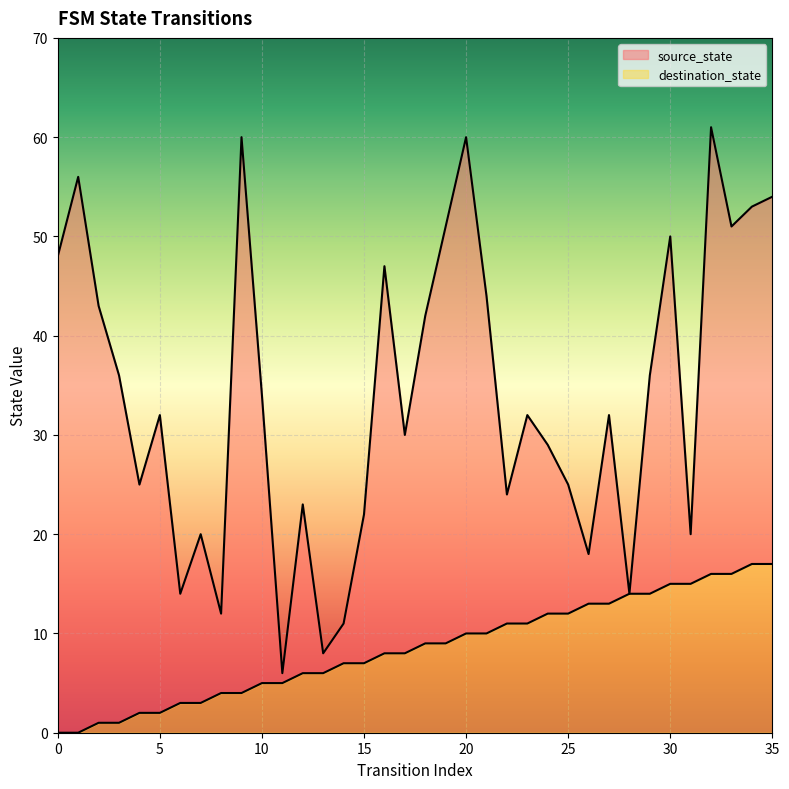

At which category is the sum across all series the highest?

32